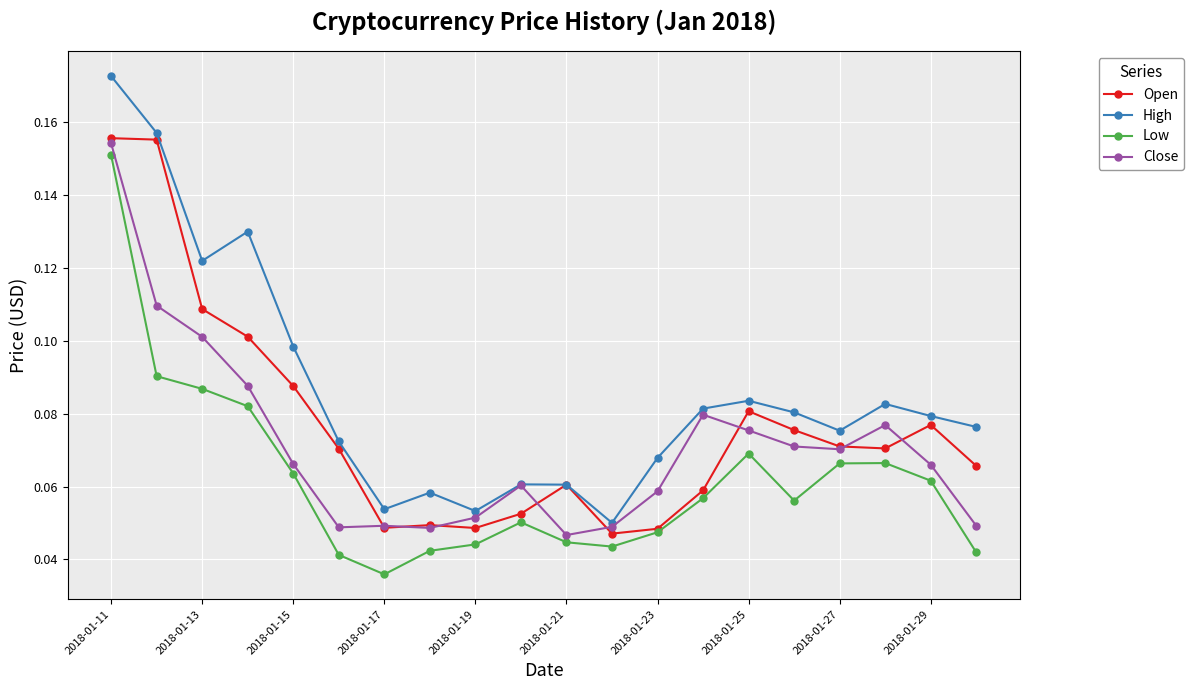

List the series in order of their overall mean, lowest first.

Low, Close, Open, High